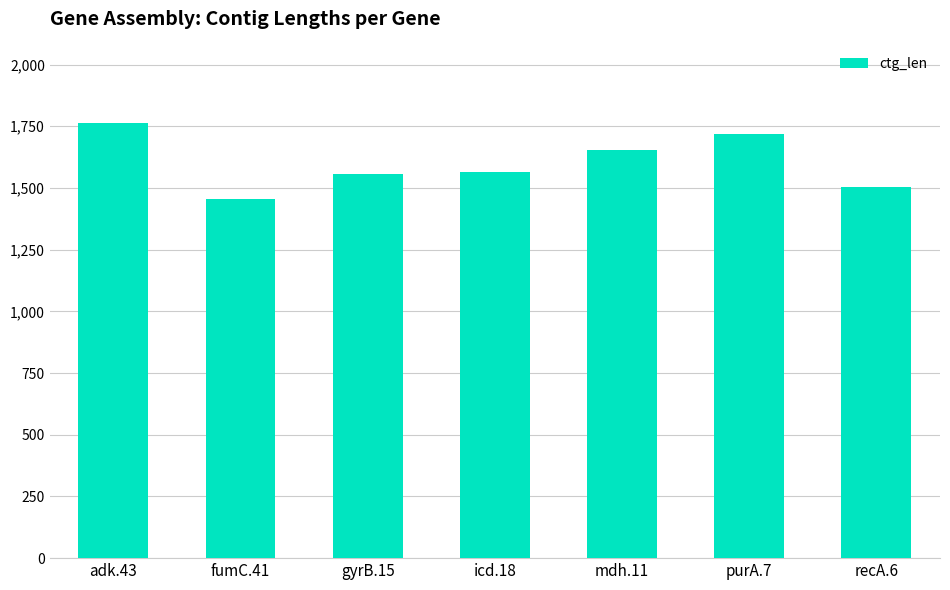

What is the change in value from gyrB.15 to recA.6?

-52